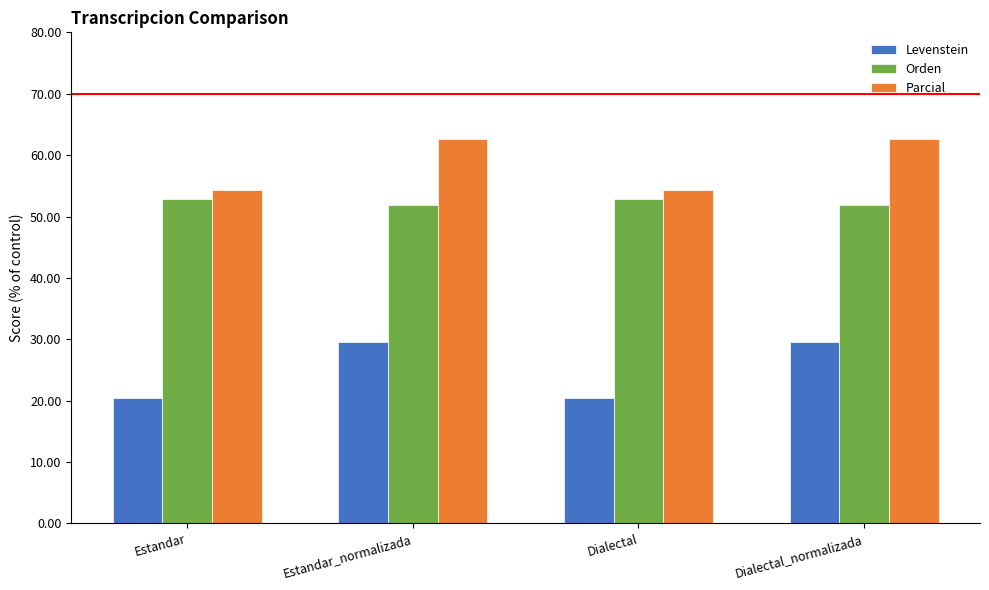

What is the label of the 3rd bar from the right?

Estandar_normalizada